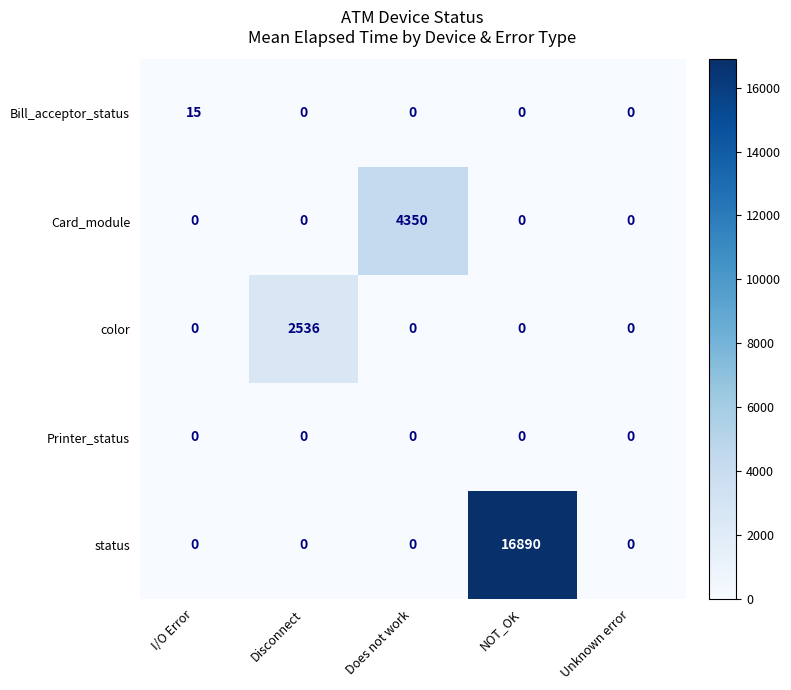

What is the difference between the maximum and minimum values in the status series?

16890